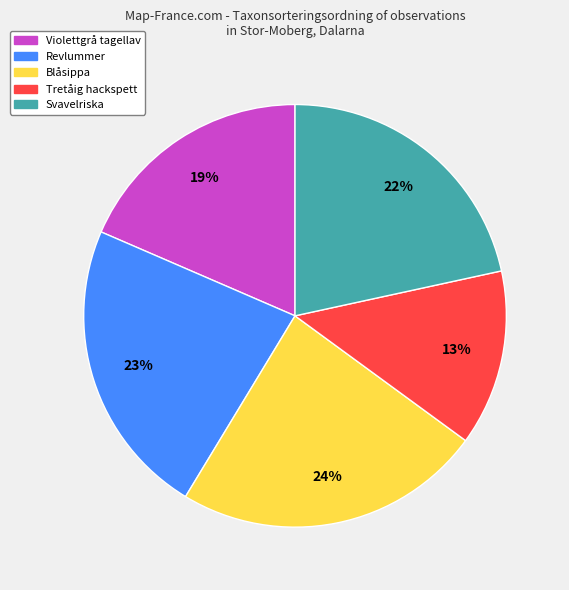

Is it true that Svavelriska is 36% of the pie?

False